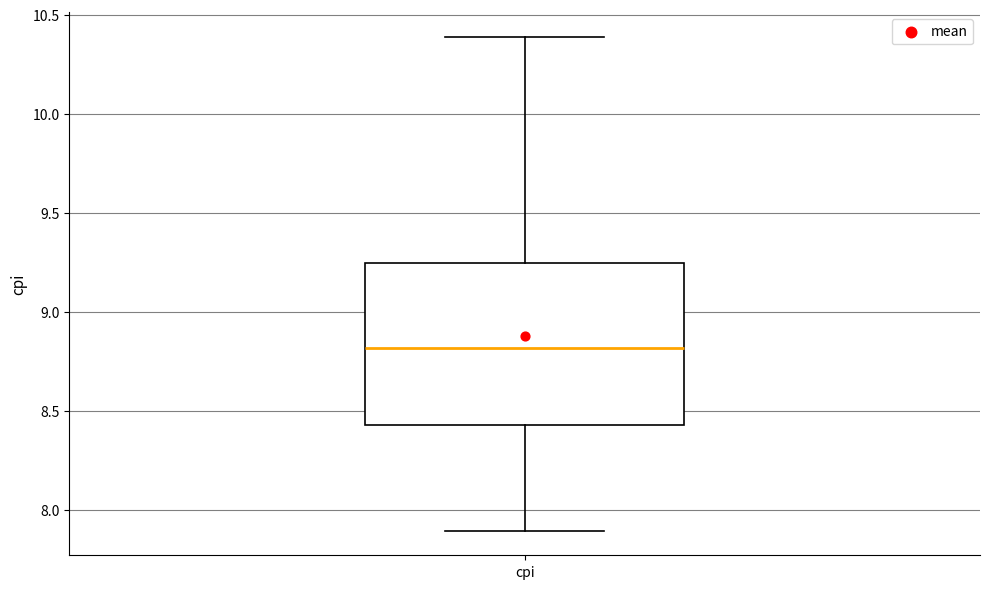

Transcribe this box plot: give where the median line is, the range the box spans, and where the two whiskers end, as read against the y-axis. The values are not printed on the chart, so give them approximately, as read against the axis.

median 8.80, box 8.45 to 9.25, whiskers 7.90 to 10.40